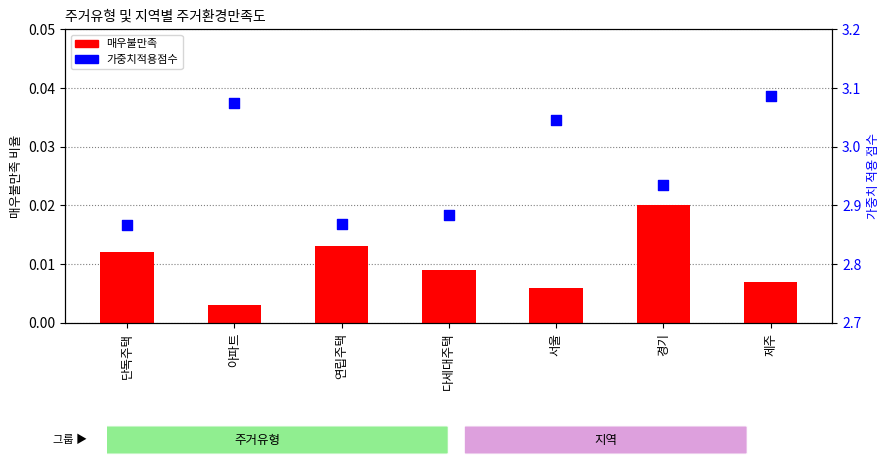

What is the total value across all series at 단독주택?

2.9